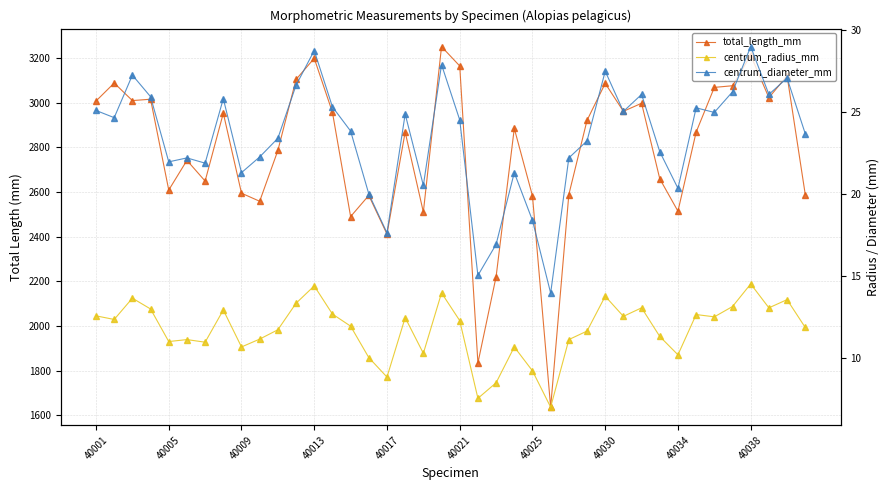

What value does the centrum_radius_mm series have at 37?

13.0